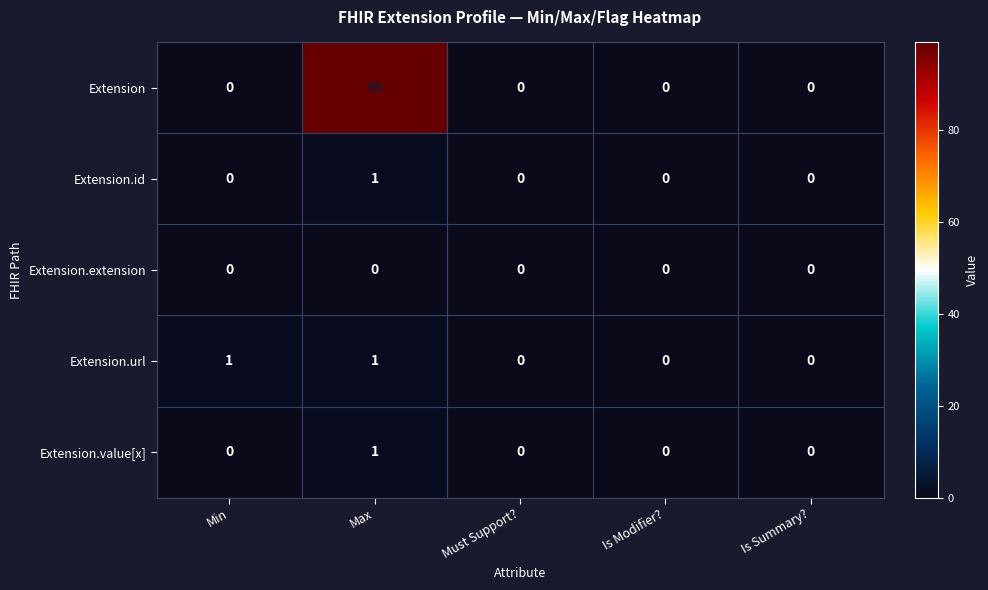

Reading left to right, transcribe all the data shown in this chart.

Extension: 0	99	0	0	0
Extension.id: 0	1	0	0	0
Extension.extension: 0	0	0	0	0
Extension.url: 1	1	0	0	0
Extension.value[x]: 0	1	0	0	0